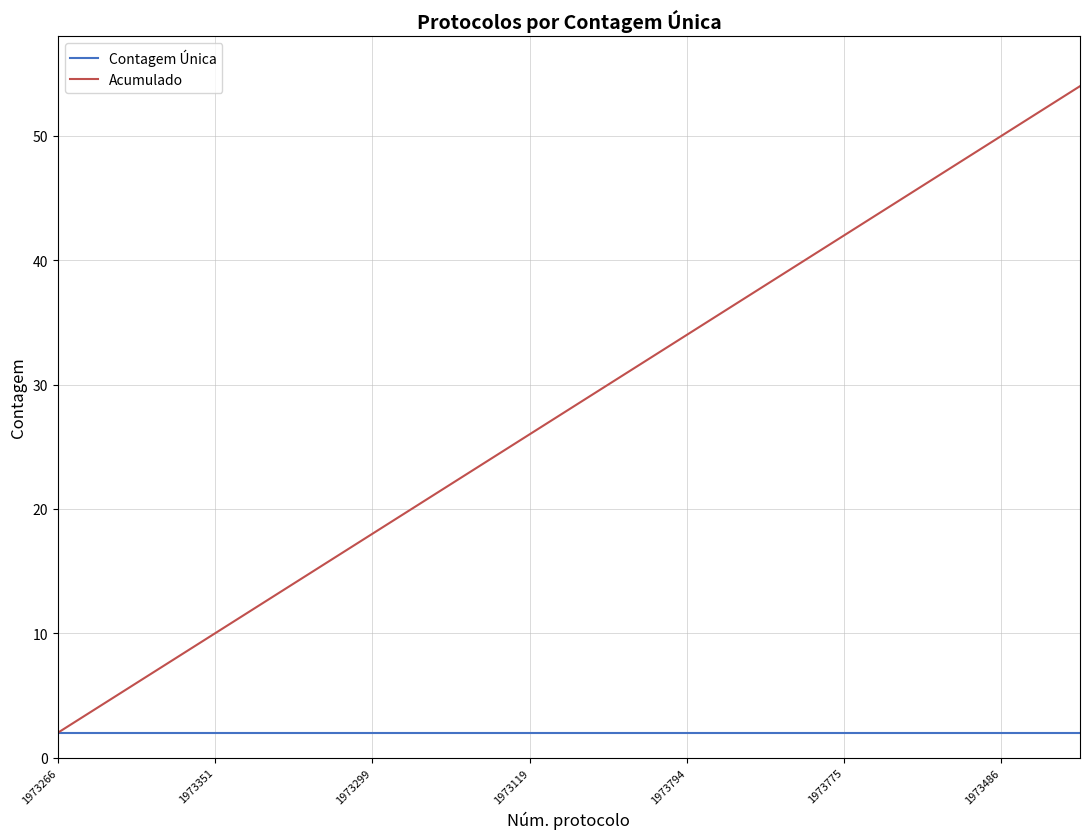

What is the maximum value for Acumulado?

54